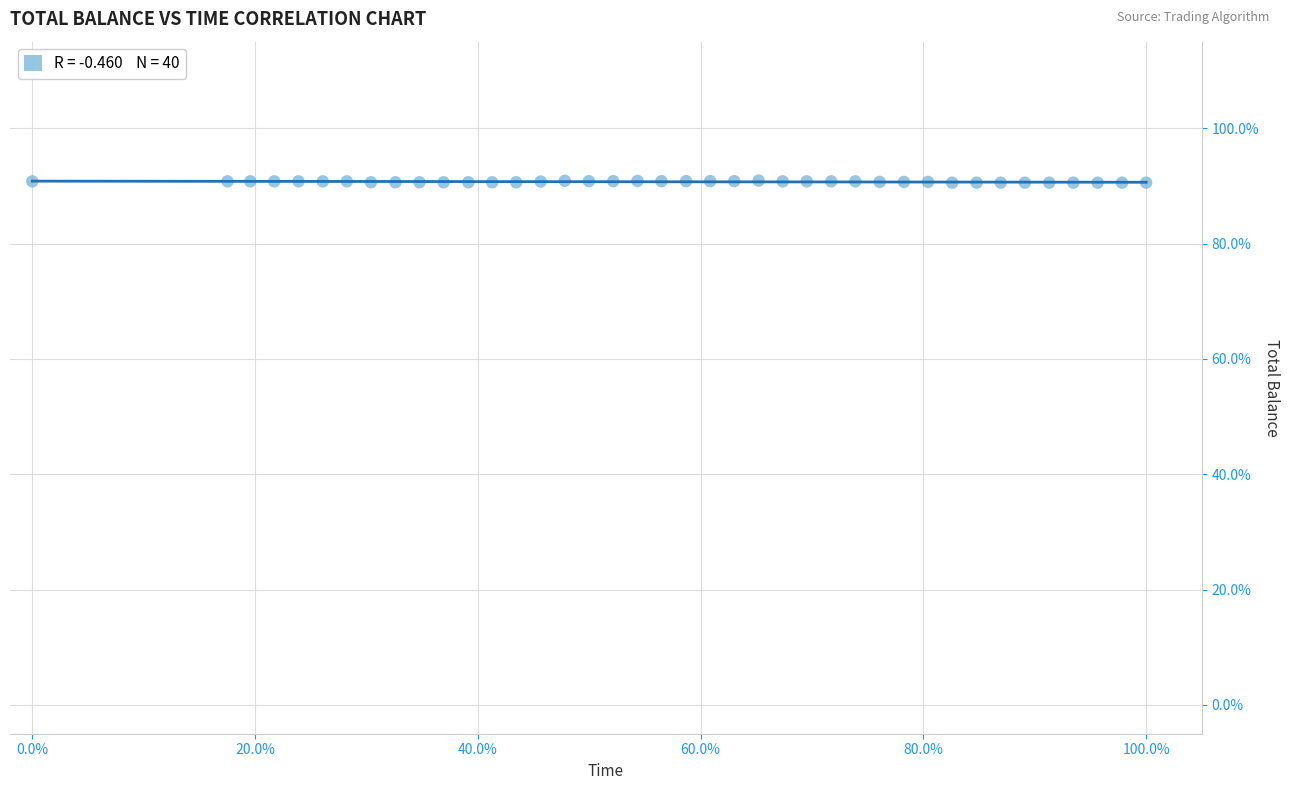

What is the range of Y values (max minus min)?

0.4